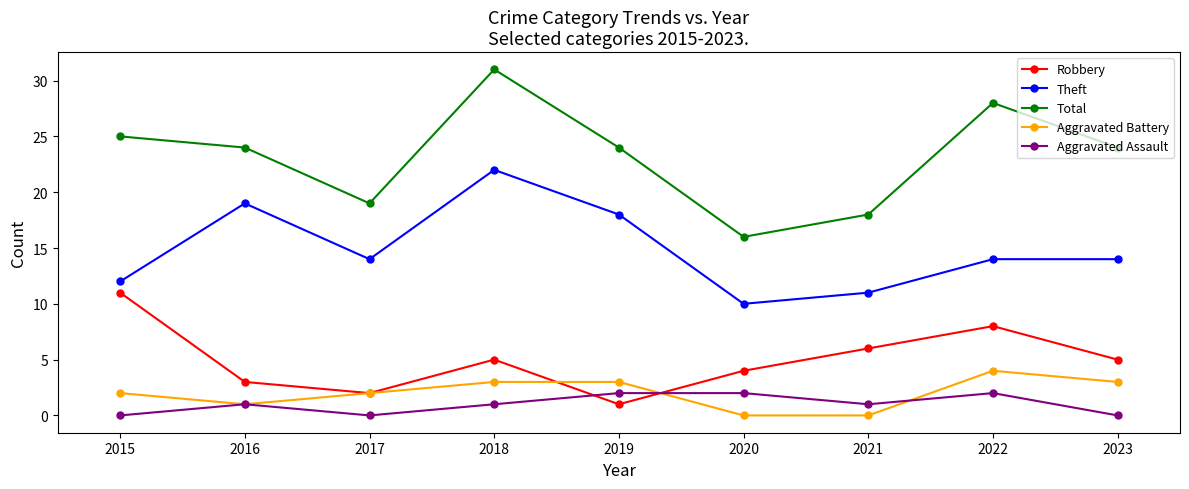

What is the approximate value of Aggravated Battery at 2023?

3